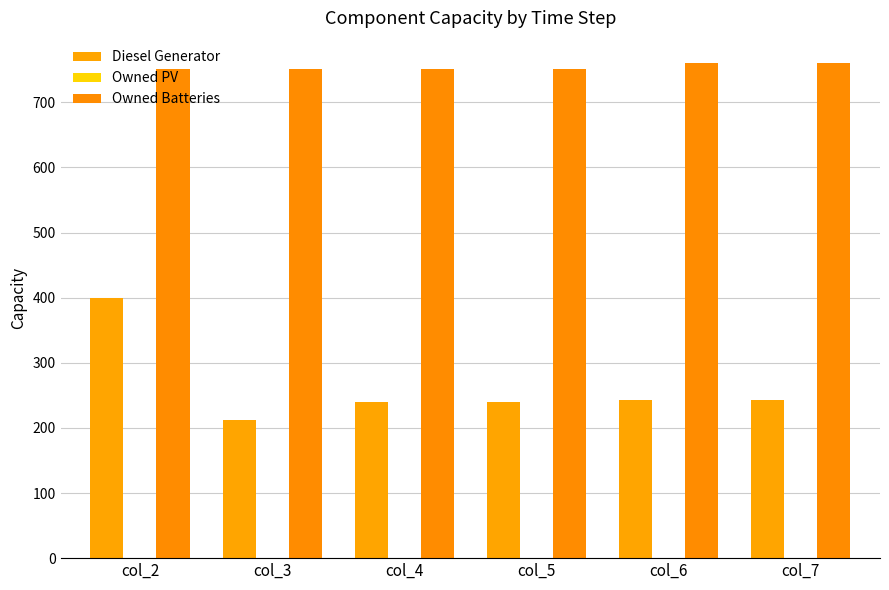

What is the difference between the second highest and second lowest values in the Diesel Generator series?

3